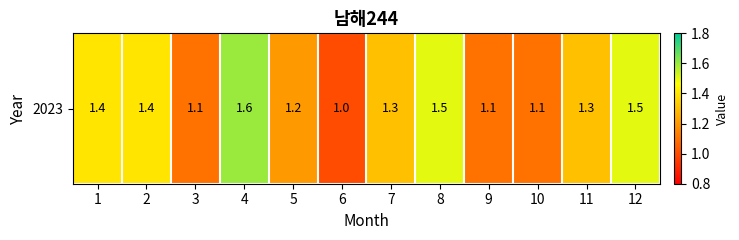

Reading right to left, what are all the values shown in this chart?

12=1.5	11=1.3	10=1.1	9=1.1	8=1.5	7=1.3	6=1.0	5=1.2	4=1.6	3=1.1	2=1.4	1=1.4